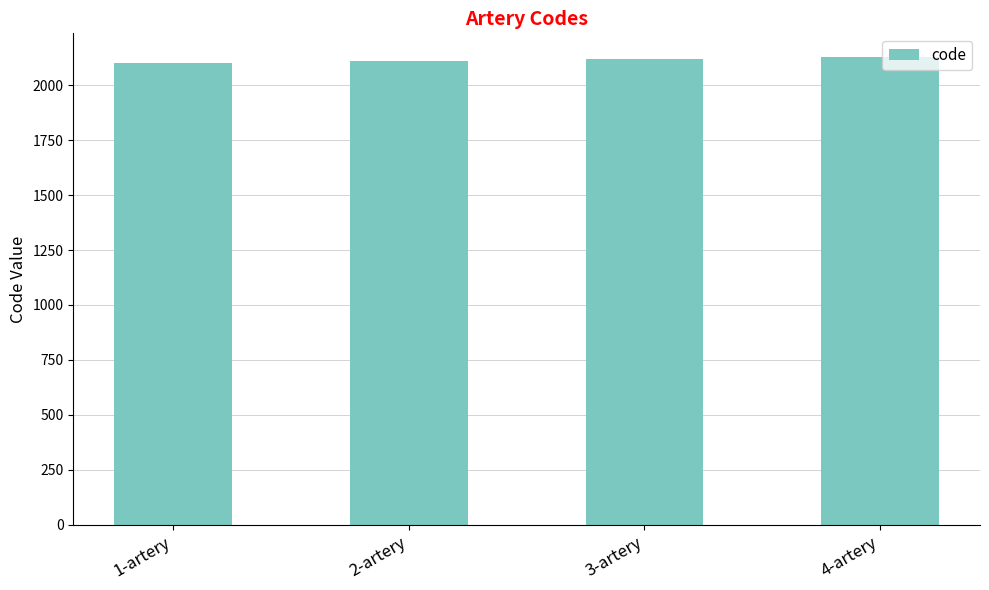

Reading right to left, extract all data points from this chart.

2130	2120	2110	2100